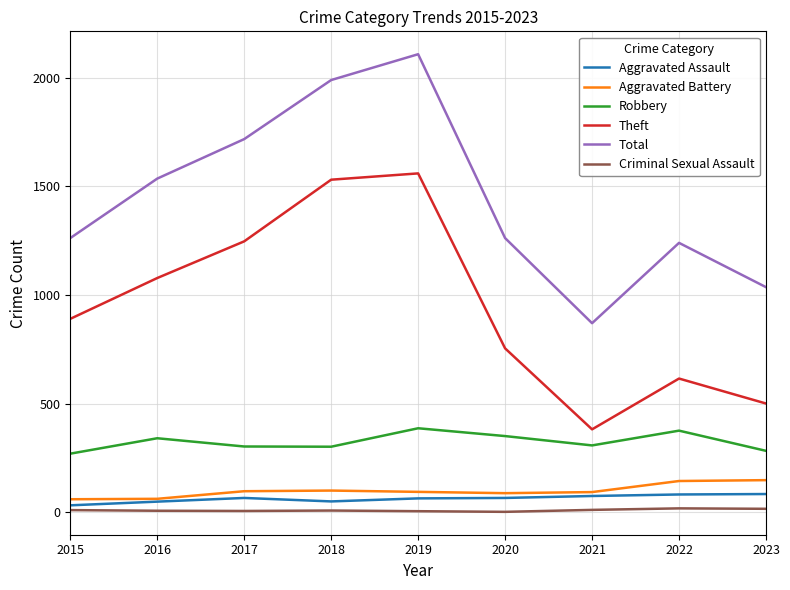

What is the smallest value displayed?

1